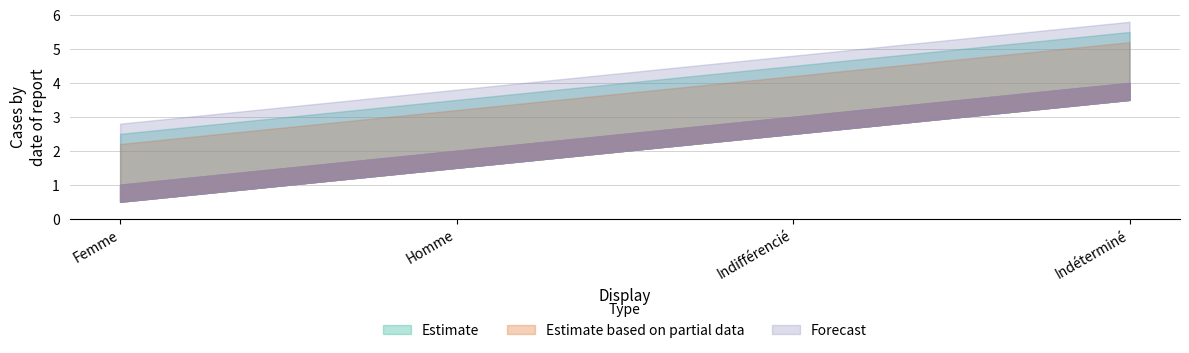

Which category has the highest value in the Forecast series?

Indéterminé